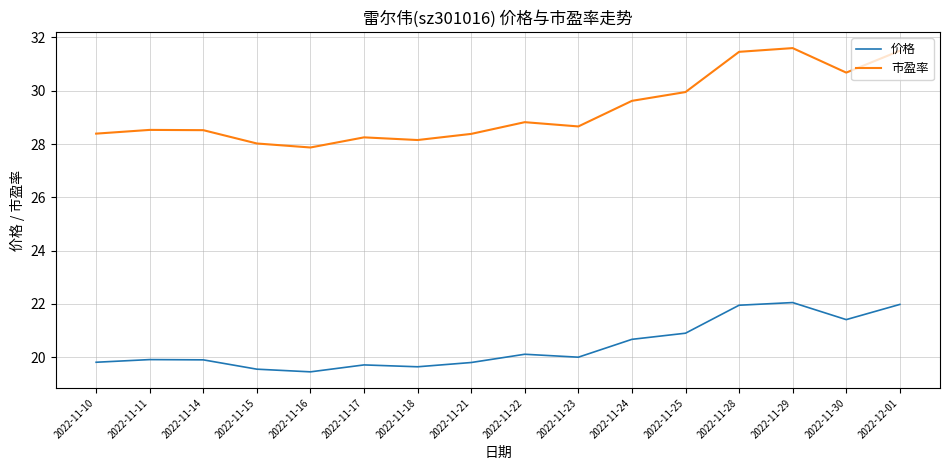

Does the chart display data point markers on the line(s)?

No